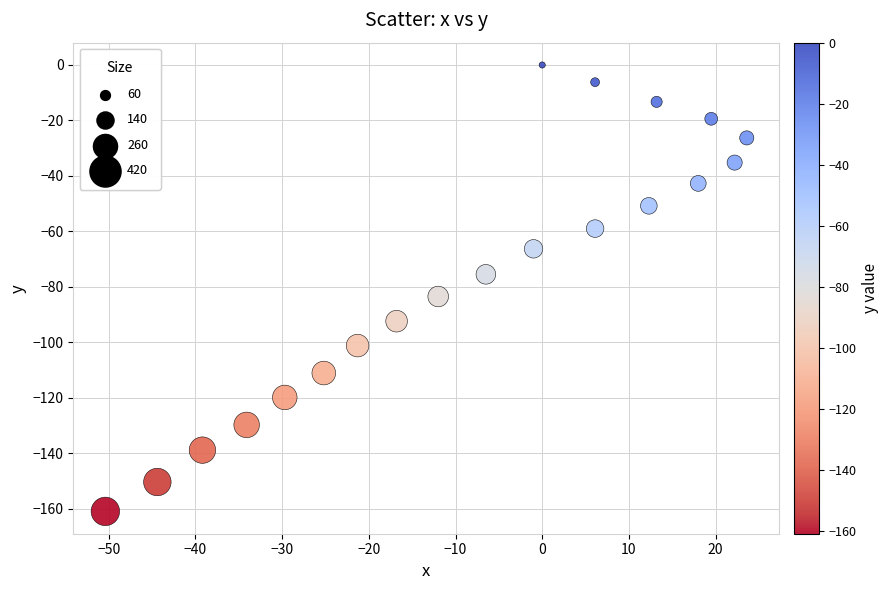

What is the range of X values (max minus min)?

74.0